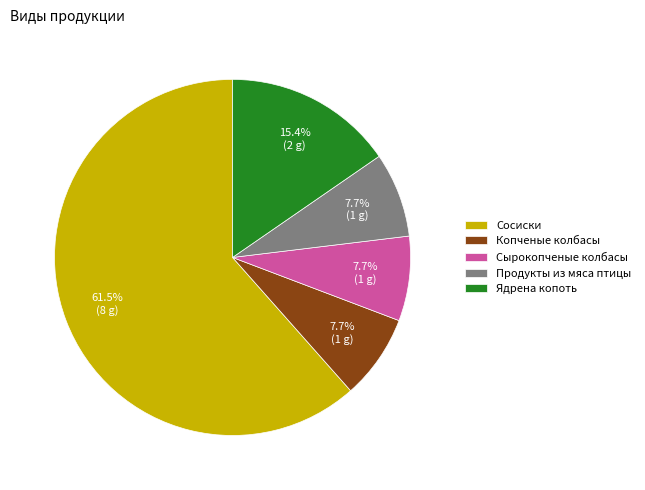

Combined, what portion of the pie is Копченые колбасы and Ядрена копоть?

23.1%